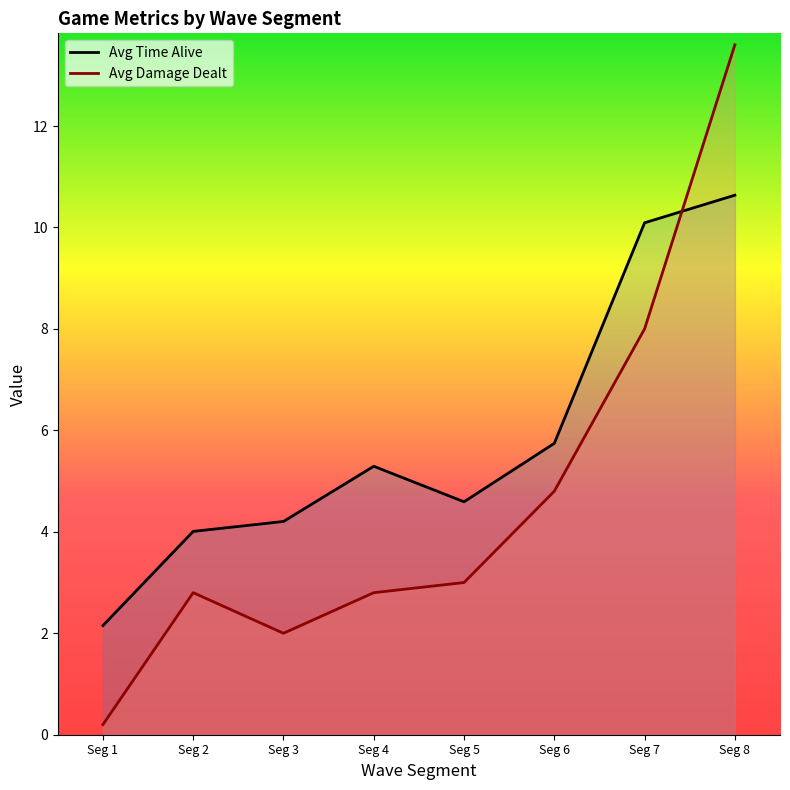

What is the value of the Avg Time Alive point at the 8th from the left?

10.6